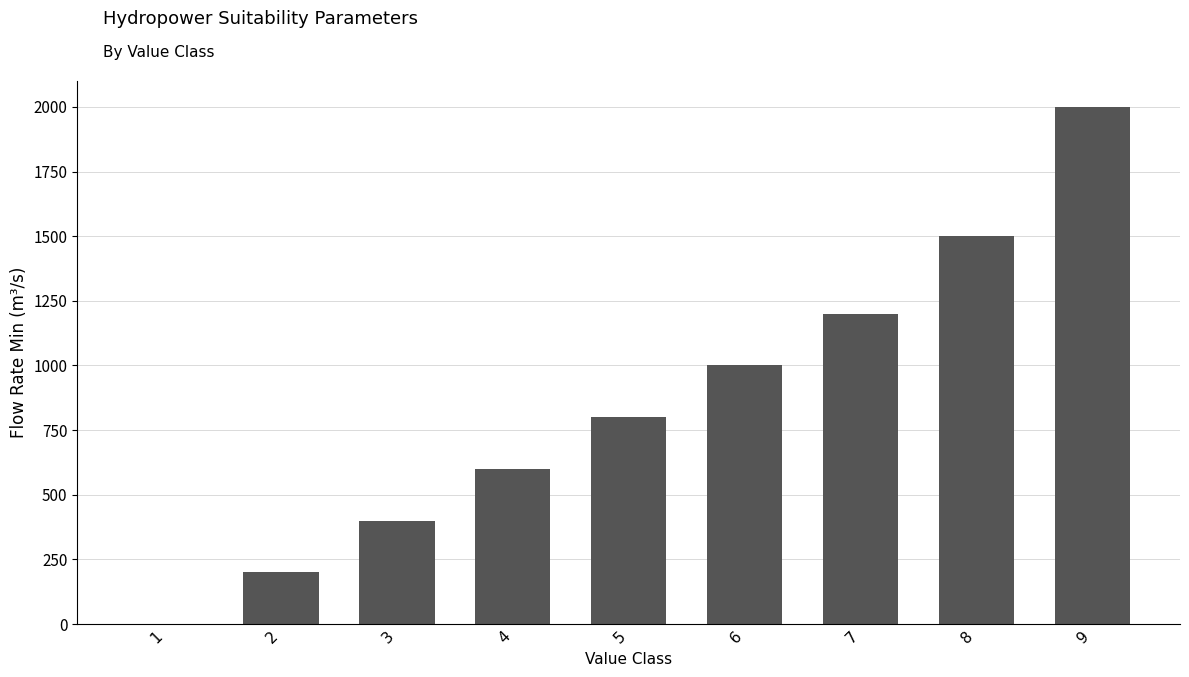

What is the ratio of the value at 6 to the value at 9?

0.5